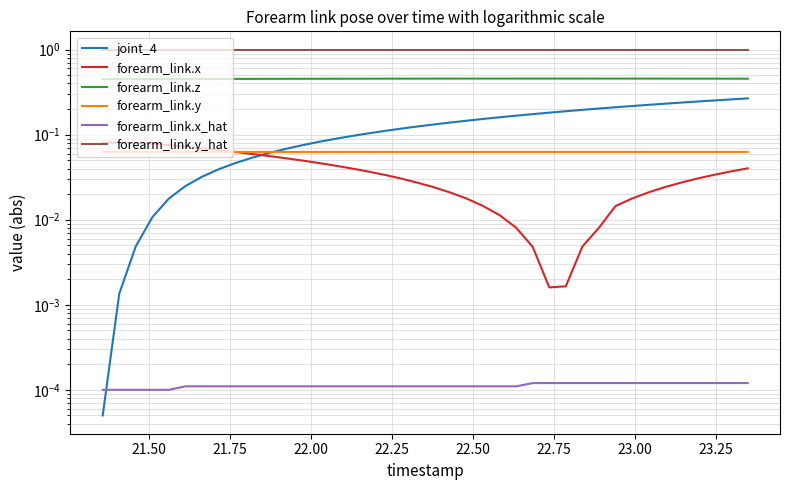

True or false: joint_4 and forearm_link.z cross at least once.

False